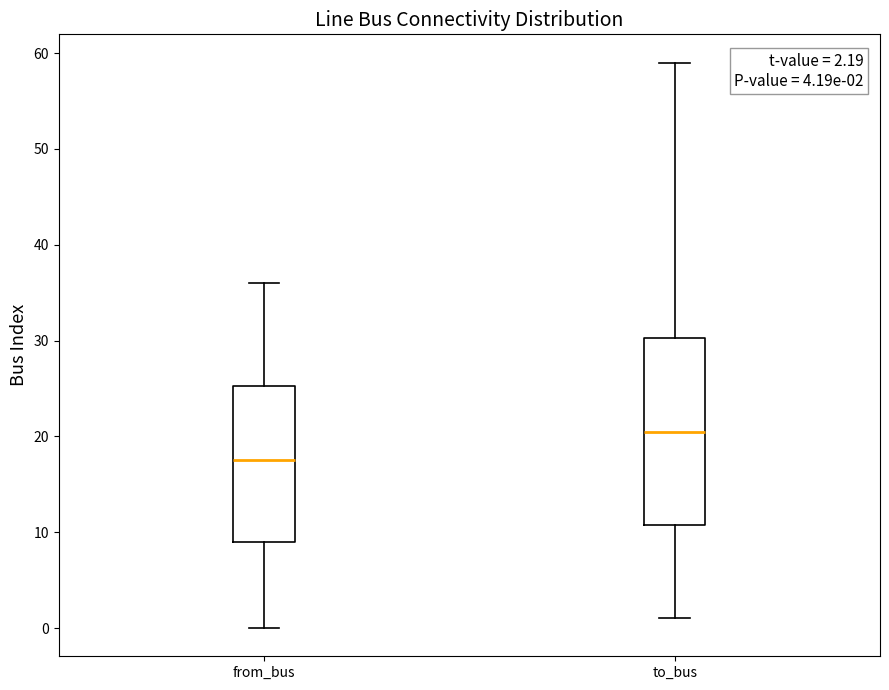

Comparing the boxes themselves (not the whiskers), which one is the tallest?

to_bus